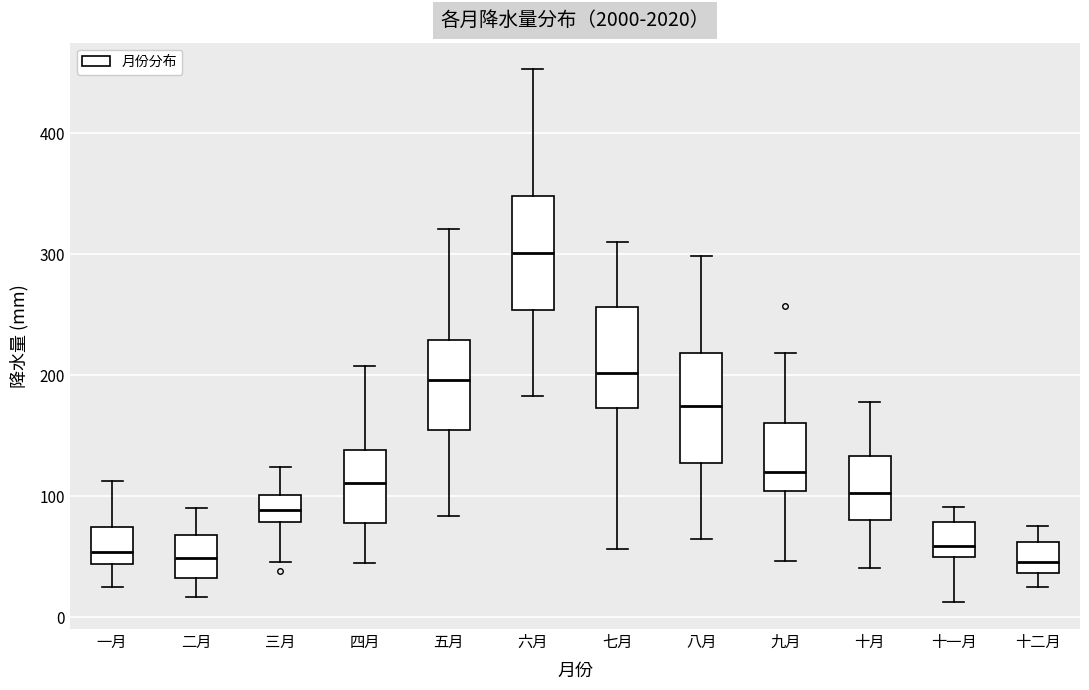

Reading left to right, transcribe this box plot: for each box, give where its median line is, the range the box spans, and where its two whiskers end, as read against the y-axis. The values are not printed on the chart, so give them approximately, as read against the axis.

一月: median 50, box 40 to 70, whiskers 30 to 110
二月: median 50, box 30 to 70, whiskers 20 to 90
三月: median 90, box 80 to 100, whiskers 50 to 120
四月: median 110, box 80 to 140, whiskers 50 to 210
五月: median 200, box 160 to 230, whiskers 80 to 320
六月: median 300, box 250 to 350, whiskers 180 to 450
七月: median 200, box 170 to 260, whiskers 60 to 310
八月: median 170, box 130 to 220, whiskers 60 to 300
九月: median 120, box 100 to 160, whiskers 50 to 220
十月: median 100, box 80 to 130, whiskers 40 to 180
十一月: median 60, box 50 to 80, whiskers 10 to 90
十二月: median 50, box 40 to 60, whiskers 30 to 80